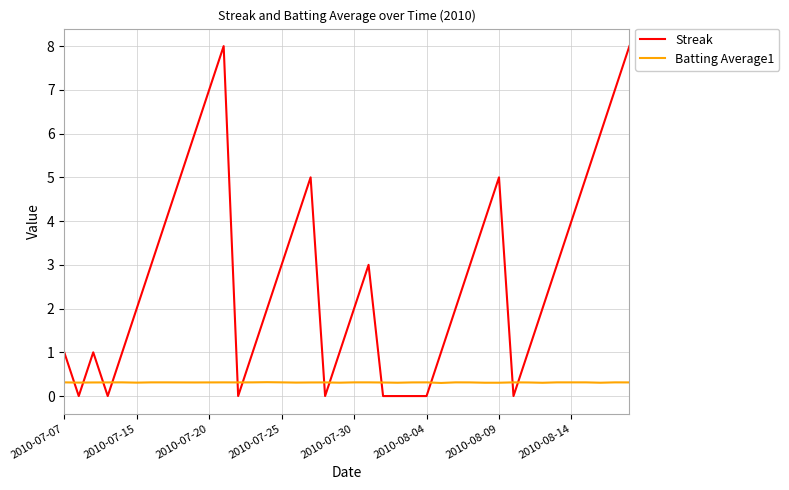

What are all the series names shown in the legend?

Streak, Batting Average1